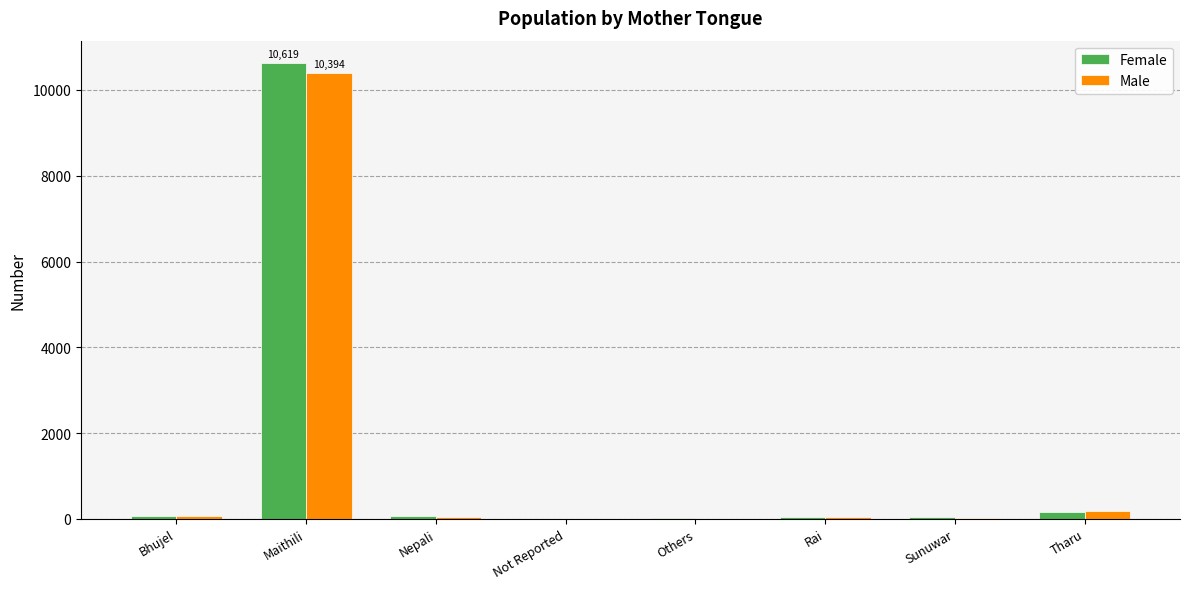

The value of Male at Rai is 54. True or false?

True